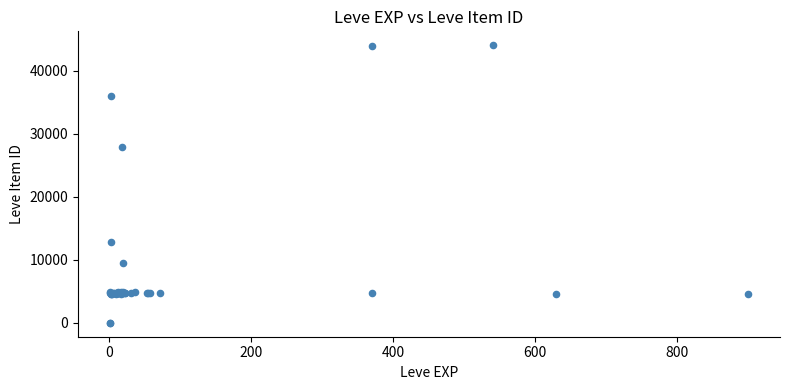

What Y value in the scatter plot is closest to 22048?

27884